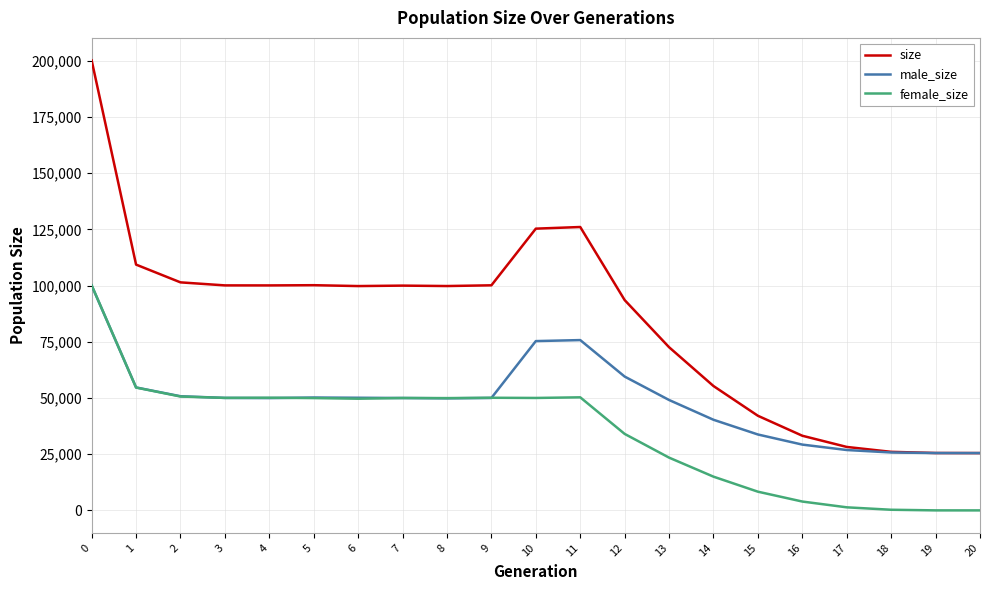

Rank the series by their average value, from lowest to highest.

female_size, male_size, size